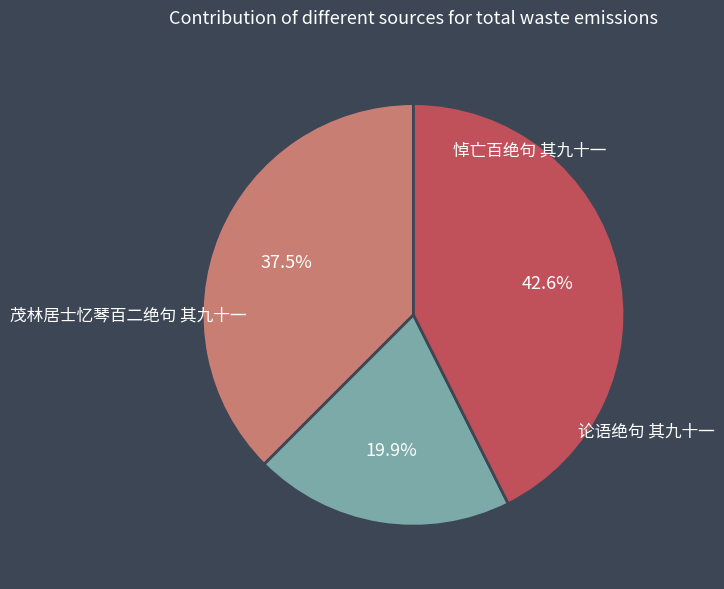

What is the change in value from 茂林居士忆琴百二绝句 其九十一 to 论语绝句 其九十一?

+476848